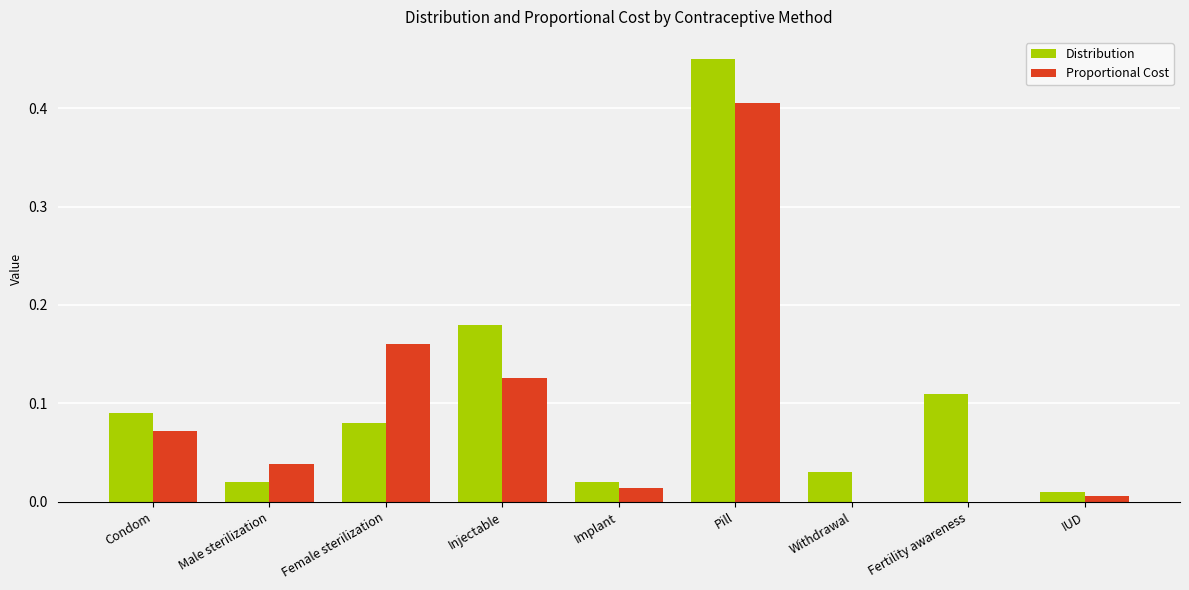

What is the sum of all Distribution values?

1.0